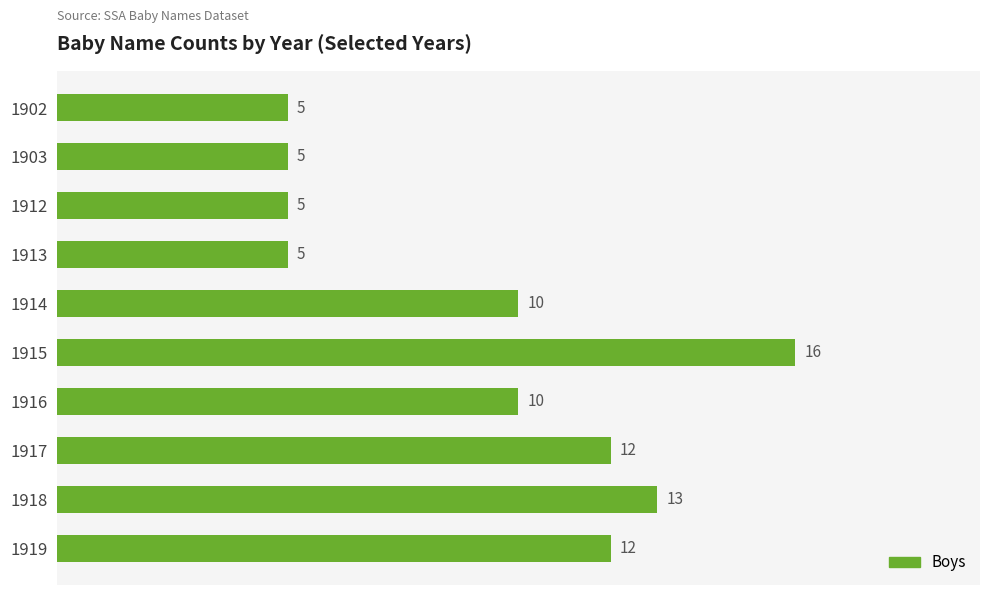

What is the value of the 8th bar from the top?

12